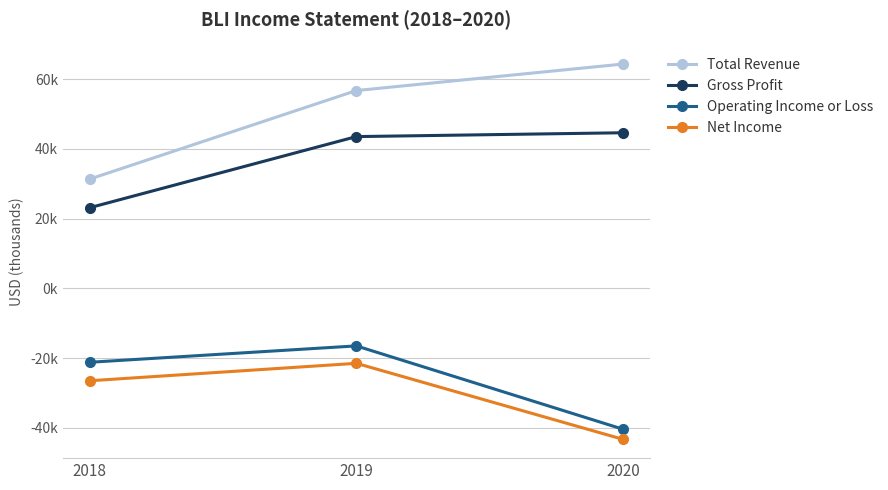

What is the spread (max minus min) of values at 2018?

57800